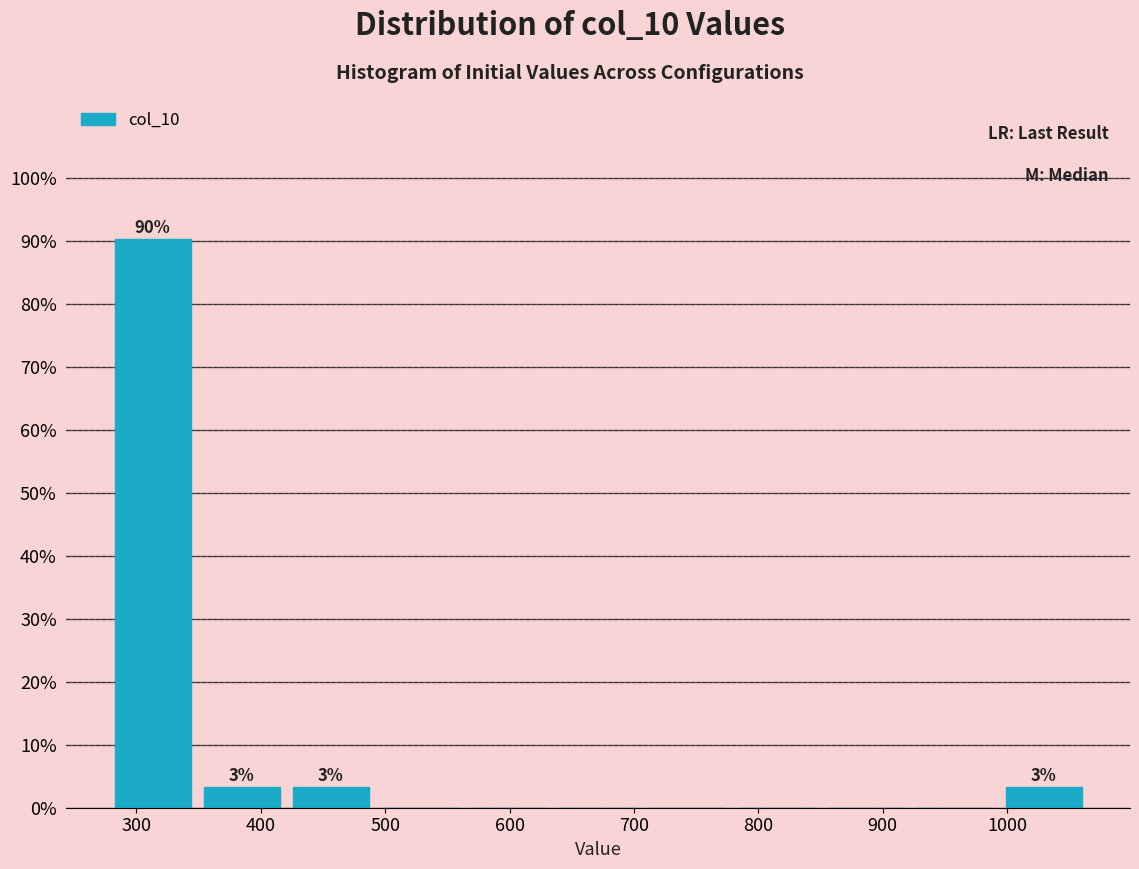

Over which range of the x-axis is the bar tallest?

280 to 350